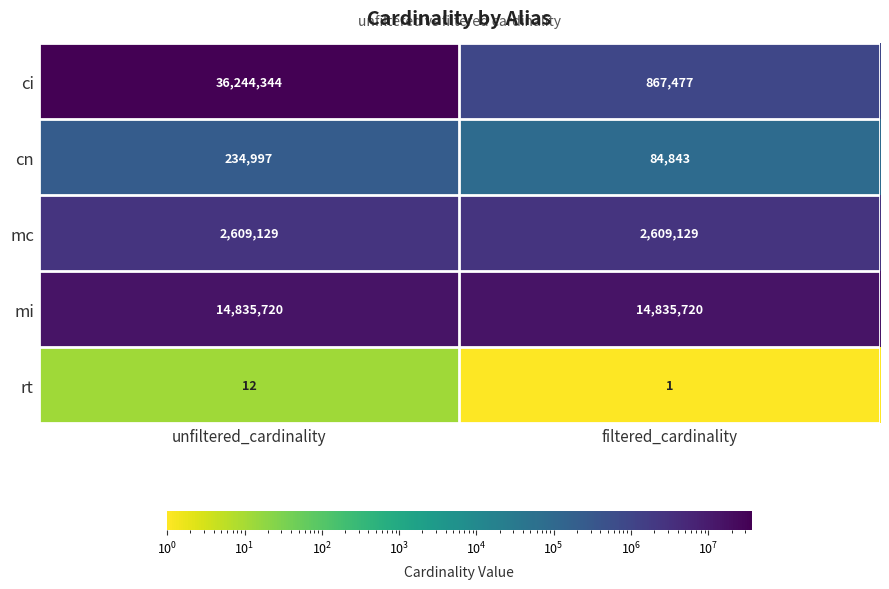

List the series in order of their peak value, lowest first.

rt, cn, mc, mi, ci